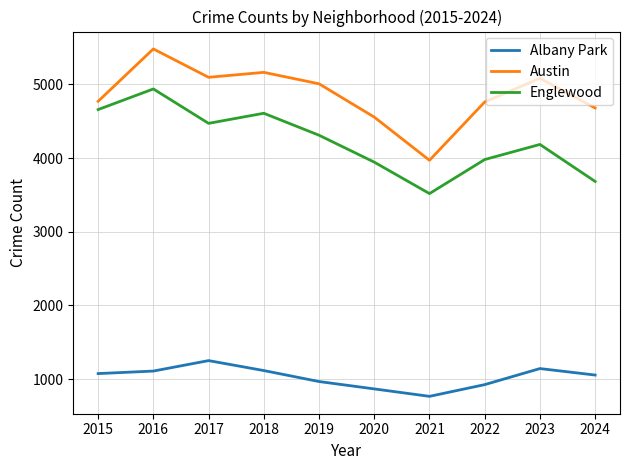

True or false: Albany Park has more than 2 points higher than both neighbors.

False